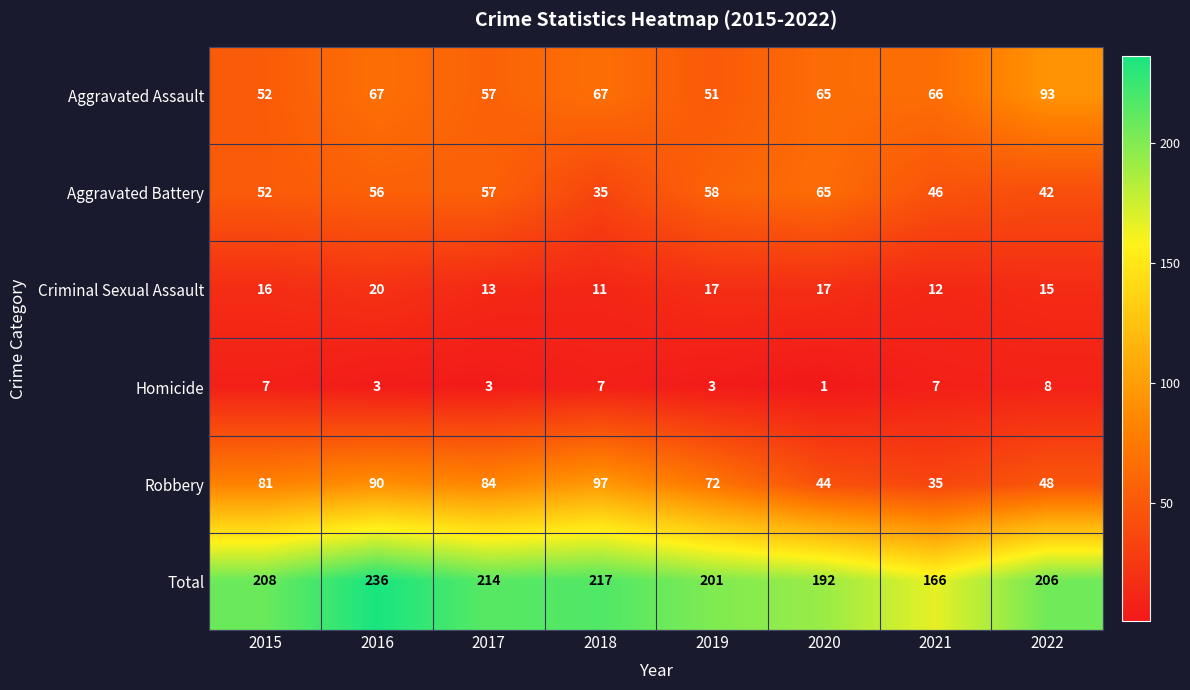

What is the difference between the maximum and second lowest values in the Total series?

44